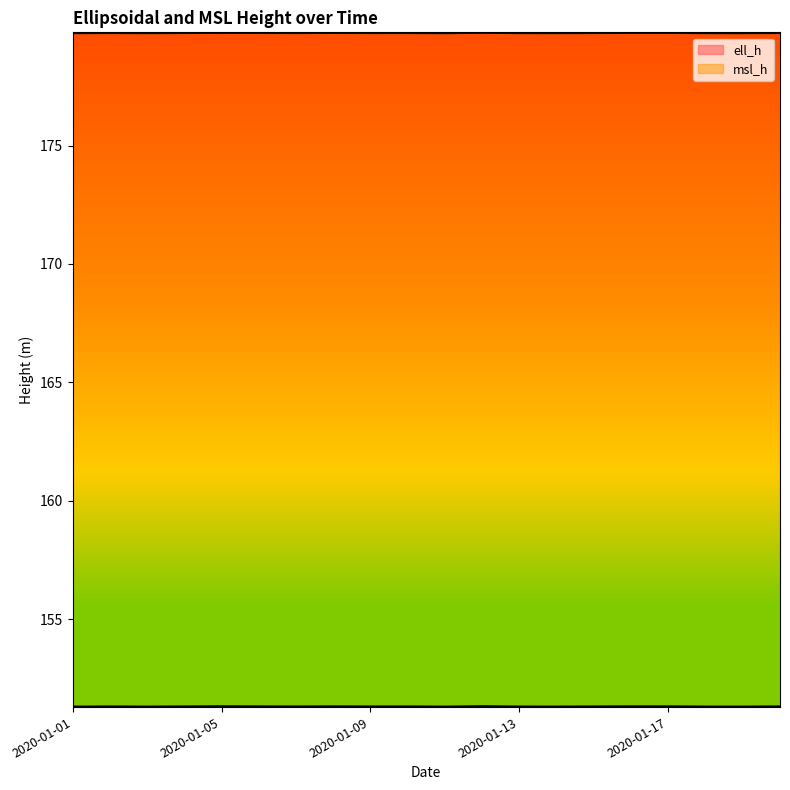

At which label is msl_h closest to 179?

2020-01-11